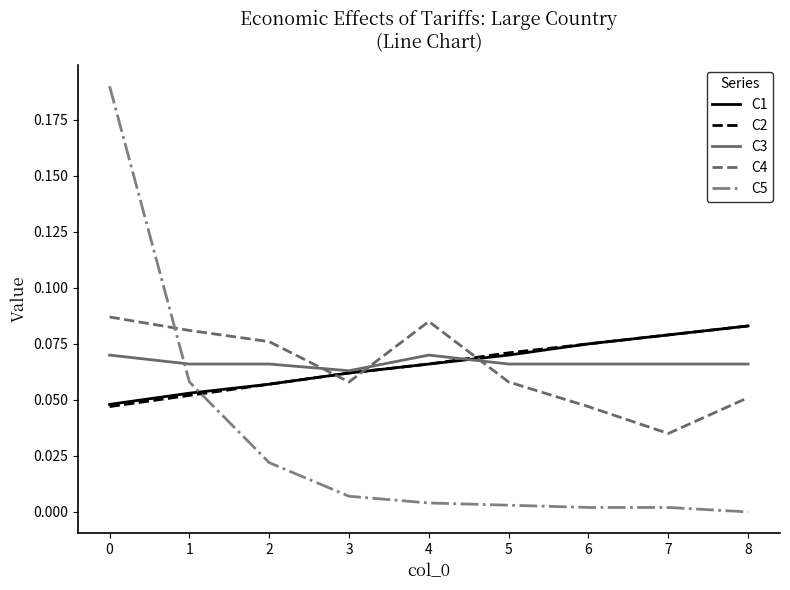

Is the value of C4 at 7 greater than the value of C3 at 8?

No